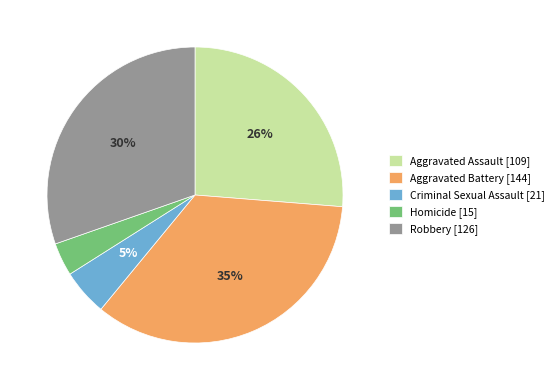

To the nearest percent, what is the average slice percentage?

20%